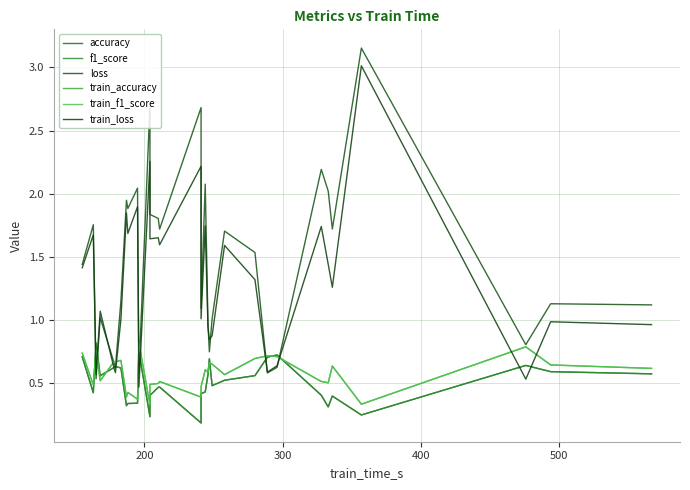

Reading left to right, list all the values displayed in this chart.

accuracy: 0.7	0.4	0.8	0.6	0.6	0.6	0.6	0.3	0.3	0.3	0.7	0.2	0.4	0.5	0.5	0.2	0.4	0.4	0.6	0.7	0.5	0.5	0.6	0.7	0.7	0.4	0.3	0.4	0.2	0.6	0.6	0.6
f1_score: 0.7	0.4	0.8	0.6	0.6	0.6	0.6	0.3	0.3	0.3	0.7	0.2	0.4	0.5	0.5	0.2	0.4	0.4	0.6	0.7	0.5	0.5	0.6	0.7	0.7	0.4	0.3	0.4	0.2	0.6	0.6	0.6
loss: 1.4	1.8	0.5	1.0	0.7	0.6	1.2	1.9	1.9	2.0	0.6	2.7	1.8	1.8	1.7	2.7	1.1	2.1	1.0	0.7	1.0	1.7	1.5	0.6	0.6	2.2	2.0	1.7	3.2	0.8	1.1	1.1
train_accuracy: 0.7	0.5	0.8	0.5	0.7	0.7	0.7	0.4	0.4	0.4	0.8	0.3	0.5	0.5	0.5	0.4	0.5	0.6	0.6	0.7	0.7	0.6	0.7	0.7	0.7	0.5	0.5	0.6	0.3	0.8	0.6	0.6
train_f1_score: 0.7	0.5	0.8	0.5	0.7	0.7	0.7	0.4	0.4	0.4	0.8	0.3	0.5	0.5	0.5	0.4	0.5	0.6	0.6	0.7	0.7	0.6	0.7	0.7	0.7	0.5	0.5	0.6	0.3	0.8	0.6	0.6
train_loss: 1.4	1.7	0.6	1.1	0.6	0.6	1.0	1.8	1.7	1.9	0.5	2.3	1.6	1.7	1.6	2.2	1.0	1.7	0.9	0.8	0.9	1.6	1.3	0.6	0.6	1.7	1.4	1.3	3.0	0.5	1.0	1.0